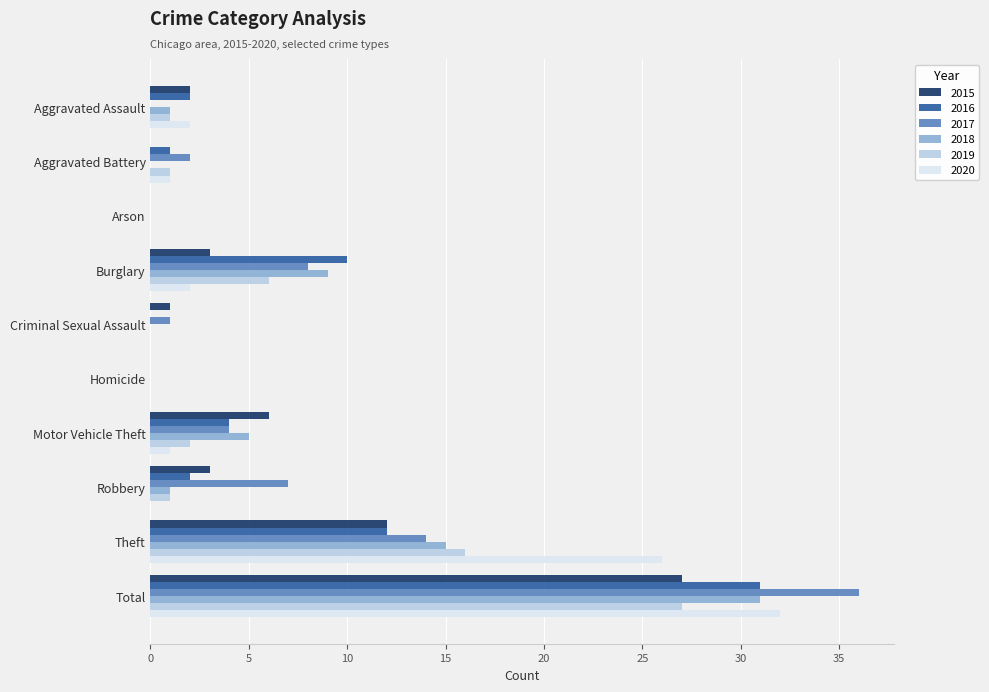

Which series changed the most between Aggravated Battery and Motor Vehicle Theft?

2015